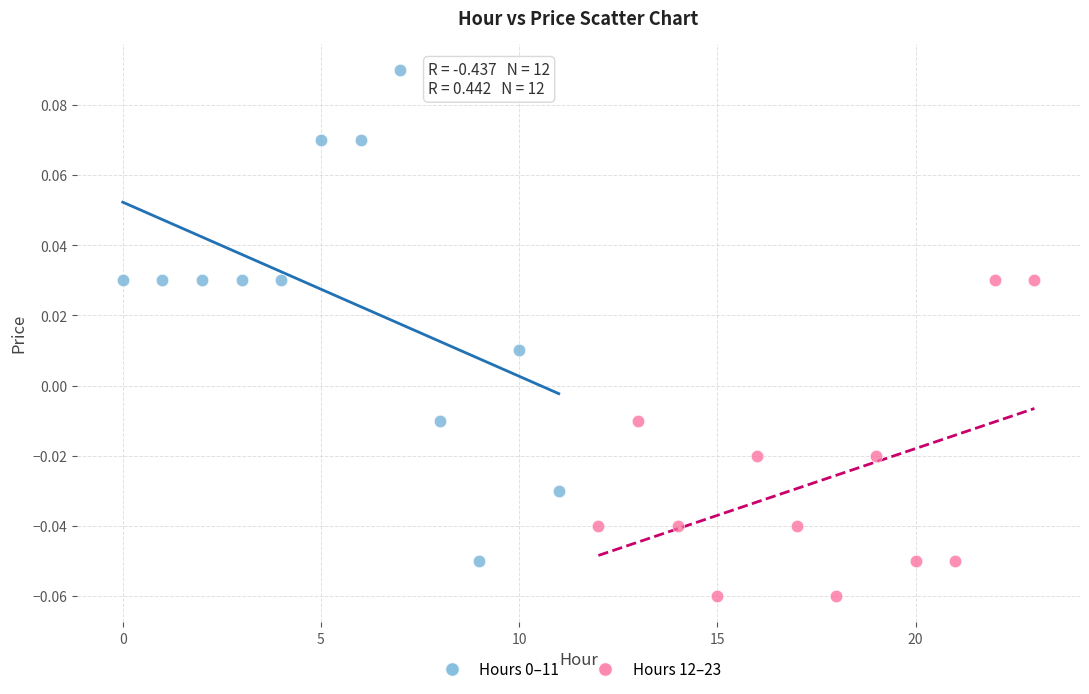

Which series contains the lowest Y value?

Hours 12–23